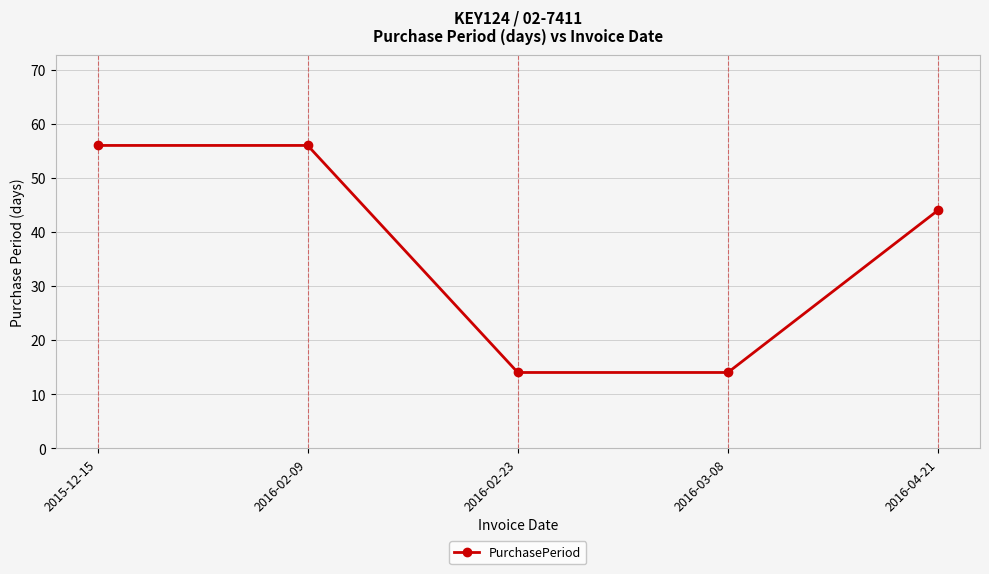

Is it true that the value at 2016-04-21 is 44?

True